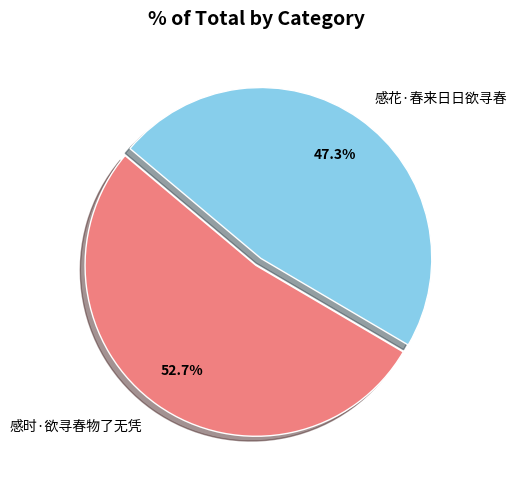

Does 感花·春来日日欲寻春 represent more than half of the total?

No